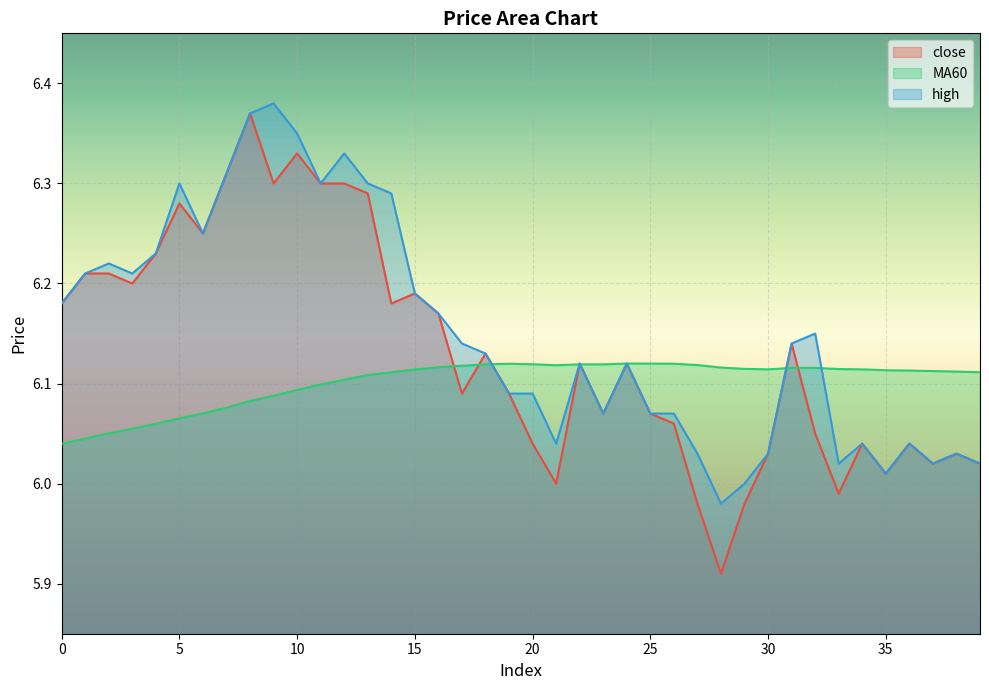

What are all the series names shown in the legend?

close, MA60, high